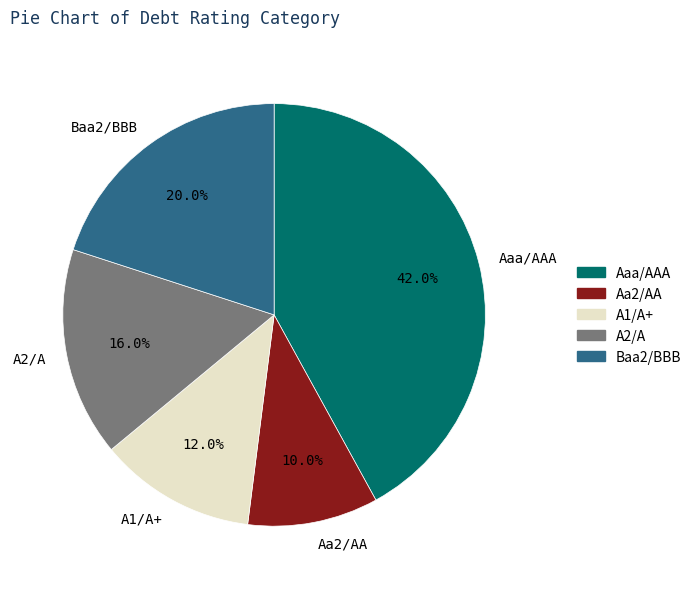

What percentage is the A1/A+ slice, to the nearest percent?

12%